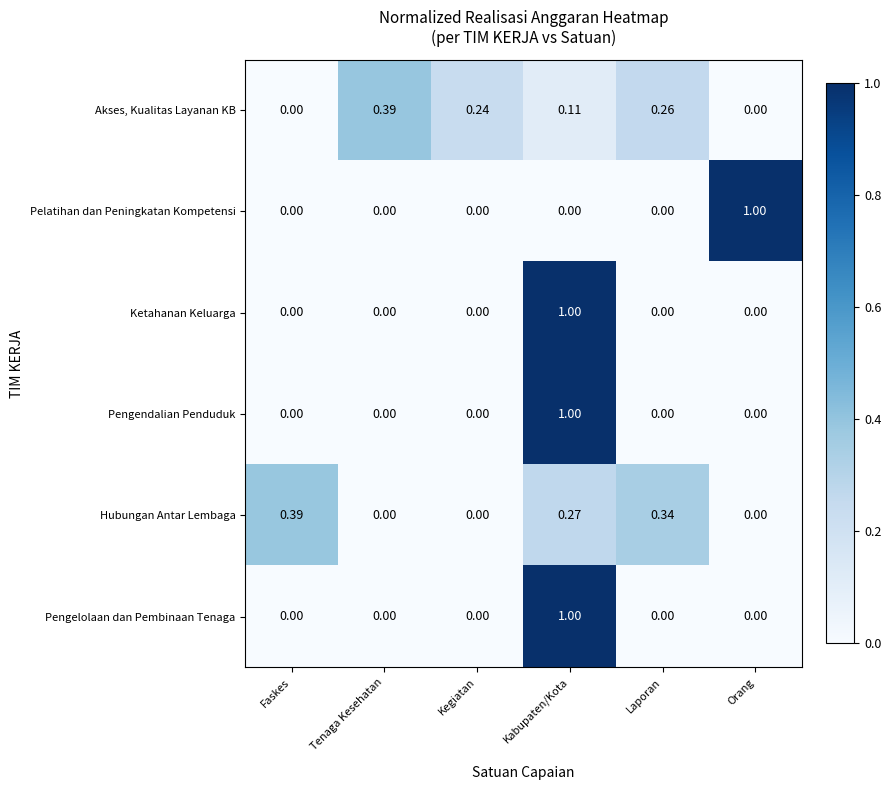

Which series changed the most between Tenaga Kesehatan and Laporan?

Hubungan Antar Lembaga